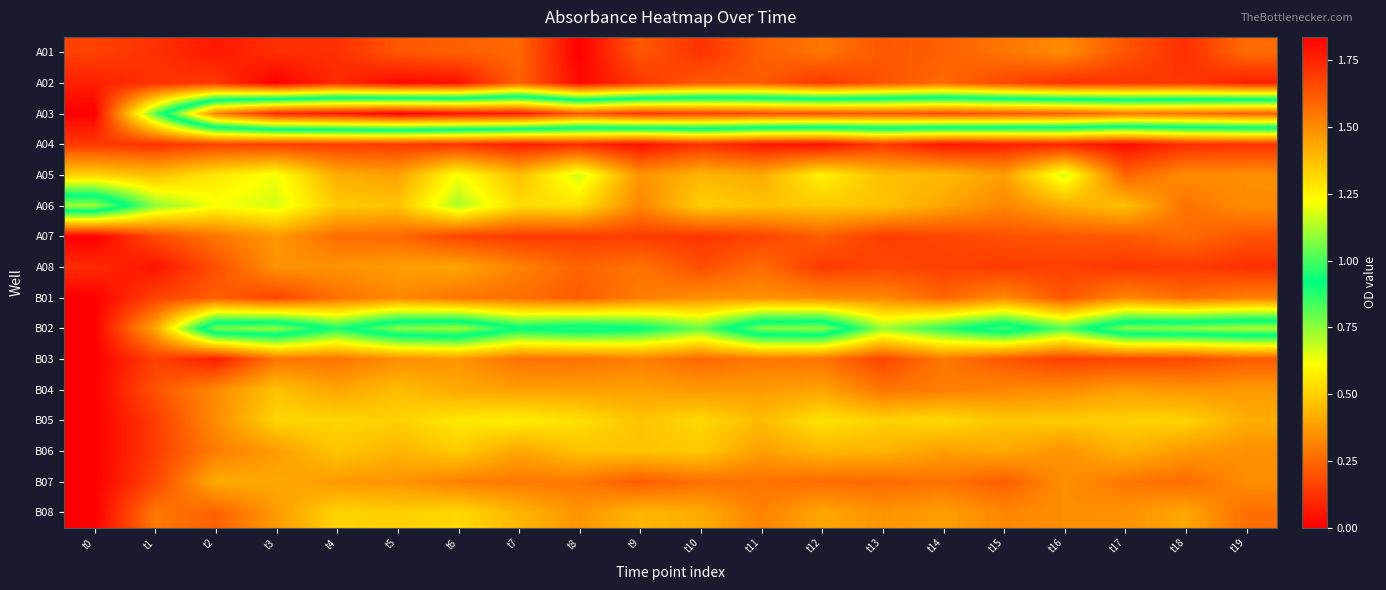

Reading right to left, extract all data points from this chart.

A01: t19=0.3	t18=0.1	t17=0.2	t16=0.3	t15=0.3	t14=0.2	t13=0.2	t12=0.3	t11=0.2	t10=0.1	t9=0.2	t8=0.0	t7=0.2	t6=0.2	t5=0.2	t4=0.1	t3=0.1	t2=0.1	t1=0.1	t0=0.2
A02: t19=0.1	t18=0.1	t17=0.1	t16=0.1	t15=0.2	t14=0.3	t13=0.2	t12=0.1	t11=0.2	t10=0.2	t9=0.1	t8=0.0	t7=0.2	t6=0.0	t5=0.0	t4=0.1	t3=0.0	t2=0.1	t1=0.1	t0=0.1
A03: t19=1.6	t18=1.6	t17=1.6	t16=1.6	t15=1.6	t14=1.7	t13=1.6	t12=1.6	t11=1.7	t10=1.7	t9=1.7	t8=1.6	t7=1.8	t6=1.8	t5=1.8	t4=1.8	t3=1.7	t2=1.5	t1=0.8	t0=0.0
A04: t19=0.1	t18=0.1	t17=0.0	t16=0.1	t15=0.1	t14=0.1	t13=0.1	t12=0.0	t11=0.1	t10=0.1	t9=0.0	t8=0.1	t7=0.1	t6=0.1	t5=0.1	t4=0.1	t3=0.1	t2=0.2	t1=0.1	t0=0.1
A05: t19=0.3	t18=0.3	t17=0.2	t16=0.7	t15=0.4	t14=0.4	t13=0.5	t12=0.6	t11=0.4	t10=0.4	t9=0.4	t8=0.7	t7=0.5	t6=0.6	t5=0.4	t4=0.4	t3=0.6	t2=0.6	t1=0.5	t0=0.5
A06: t19=0.3	t18=0.3	t17=0.5	t16=0.4	t15=0.3	t14=0.4	t13=0.5	t12=0.5	t11=0.5	t10=0.5	t9=0.3	t8=0.5	t7=0.5	t6=0.7	t5=0.5	t4=0.5	t3=0.7	t2=0.6	t1=0.8	t0=1.1
A07: t19=0.2	t18=0.3	t17=0.2	t16=0.2	t15=0.2	t14=0.2	t13=0.1	t12=0.2	t11=0.2	t10=0.1	t9=0.1	t8=0.1	t7=0.1	t6=0.2	t5=0.3	t4=0.3	t3=0.4	t2=0.3	t1=0.2	t0=0.0
A08: t19=0.1	t18=0.1	t17=0.1	t16=0.2	t15=0.1	t14=0.2	t13=0.2	t12=0.1	t11=0.3	t10=0.2	t9=0.3	t8=0.2	t7=0.3	t6=0.4	t5=0.4	t4=0.4	t3=0.4	t2=0.2	t1=0.0	t0=0.1
B01: t19=0.3	t18=0.3	t17=0.3	t16=0.2	t15=0.3	t14=0.2	t13=0.3	t12=0.3	t11=0.4	t10=0.3	t9=0.3	t8=0.2	t7=0.3	t6=0.3	t5=0.3	t4=0.3	t3=0.2	t2=0.2	t1=0.2	t0=0.0
B02: t19=1.1	t18=1.1	t17=1.1	t16=0.8	t15=1.0	t14=0.9	t13=0.7	t12=1.1	t11=1.1	t10=0.8	t9=0.9	t8=1.0	t7=0.9	t6=1.1	t5=1.1	t4=0.9	t3=1.1	t2=1.1	t1=0.4	t0=0.0
B03: t19=0.2	t18=0.2	t17=0.2	t16=0.2	t15=0.2	t14=0.3	t13=0.2	t12=0.3	t11=0.3	t10=0.3	t9=0.3	t8=0.3	t7=0.3	t6=0.4	t5=0.3	t4=0.3	t3=0.3	t2=0.1	t1=0.2	t0=0.0
B04: t19=0.4	t18=0.4	t17=0.4	t16=0.3	t15=0.3	t14=0.3	t13=0.3	t12=0.4	t11=0.4	t10=0.4	t9=0.4	t8=0.4	t7=0.4	t6=0.4	t5=0.5	t4=0.4	t3=0.5	t2=0.3	t1=0.2	t0=0.0
B05: t19=0.4	t18=0.5	t17=0.5	t16=0.5	t15=0.5	t14=0.5	t13=0.5	t12=0.5	t11=0.5	t10=0.5	t9=0.5	t8=0.5	t7=0.6	t6=0.6	t5=0.5	t4=0.5	t3=0.5	t2=0.3	t1=0.1	t0=0.0
B06: t19=0.3	t18=0.4	t17=0.4	t16=0.4	t15=0.4	t14=0.4	t13=0.4	t12=0.4	t11=0.4	t10=0.5	t9=0.5	t8=0.5	t7=0.4	t6=0.5	t5=0.4	t4=0.5	t3=0.4	t2=0.3	t1=0.1	t0=0.0
B07: t19=0.3	t18=0.3	t17=0.3	t16=0.3	t15=0.2	t14=0.3	t13=0.3	t12=0.3	t11=0.3	t10=0.3	t9=0.2	t8=0.3	t7=0.3	t6=0.3	t5=0.4	t4=0.4	t3=0.4	t2=0.4	t1=0.2	t0=0.0
B08: t19=0.3	t18=0.4	t17=0.4	t16=0.3	t15=0.3	t14=0.4	t13=0.4	t12=0.4	t11=0.3	t10=0.4	t9=0.4	t8=0.4	t7=0.4	t6=0.5	t5=0.5	t4=0.5	t3=0.4	t2=0.2	t1=0.3	t0=0.0